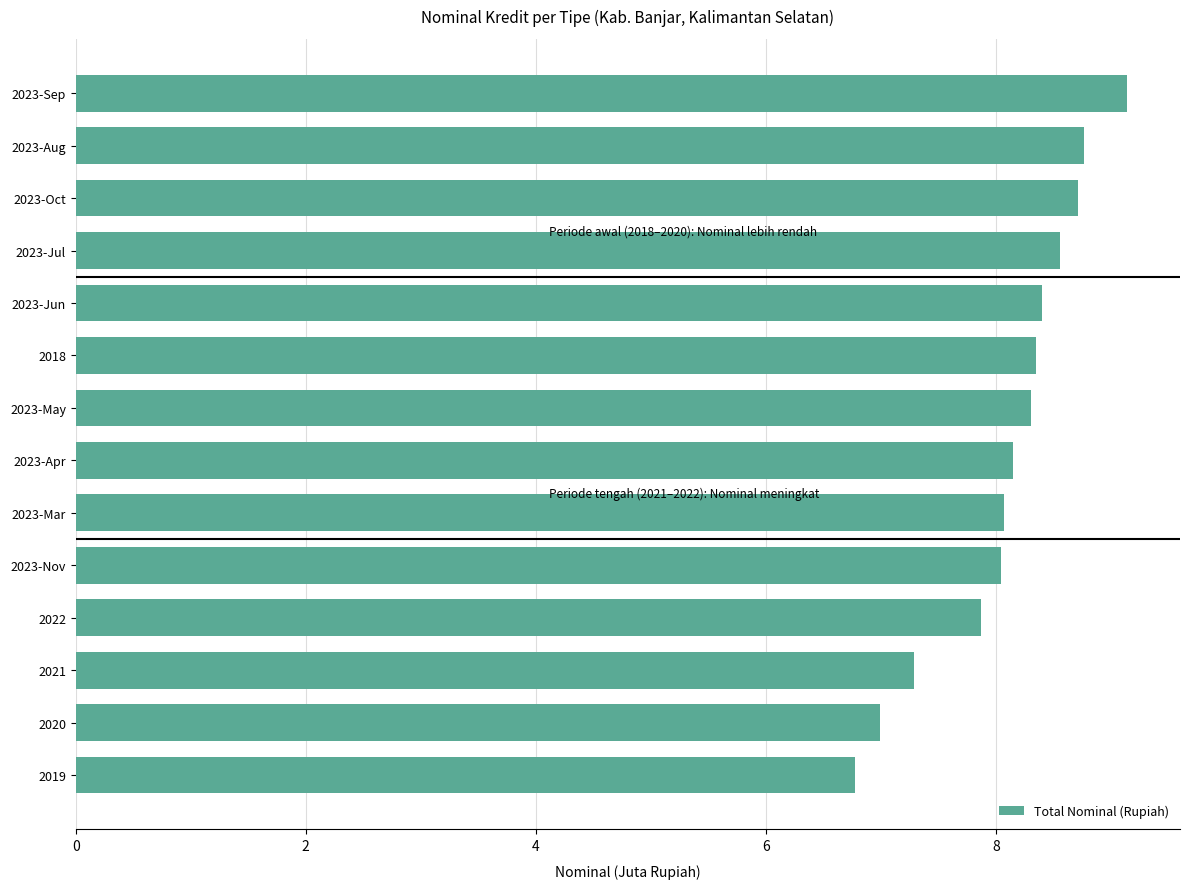

Which has a higher value, 2021 or 2023-Sep?

2023-Sep